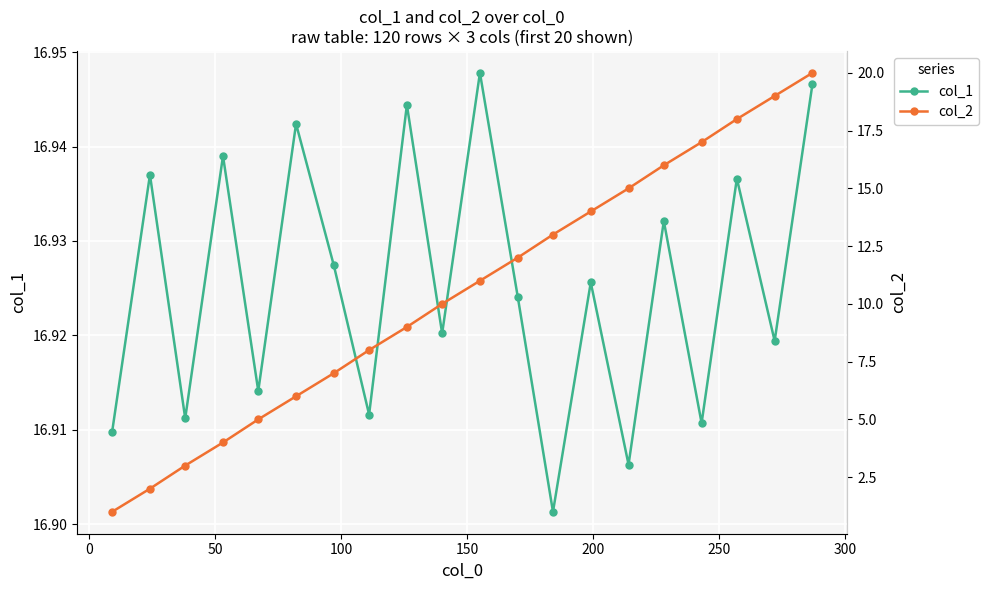

In col_1, how many points are higher than both neighbors (excluding endpoints)?

8